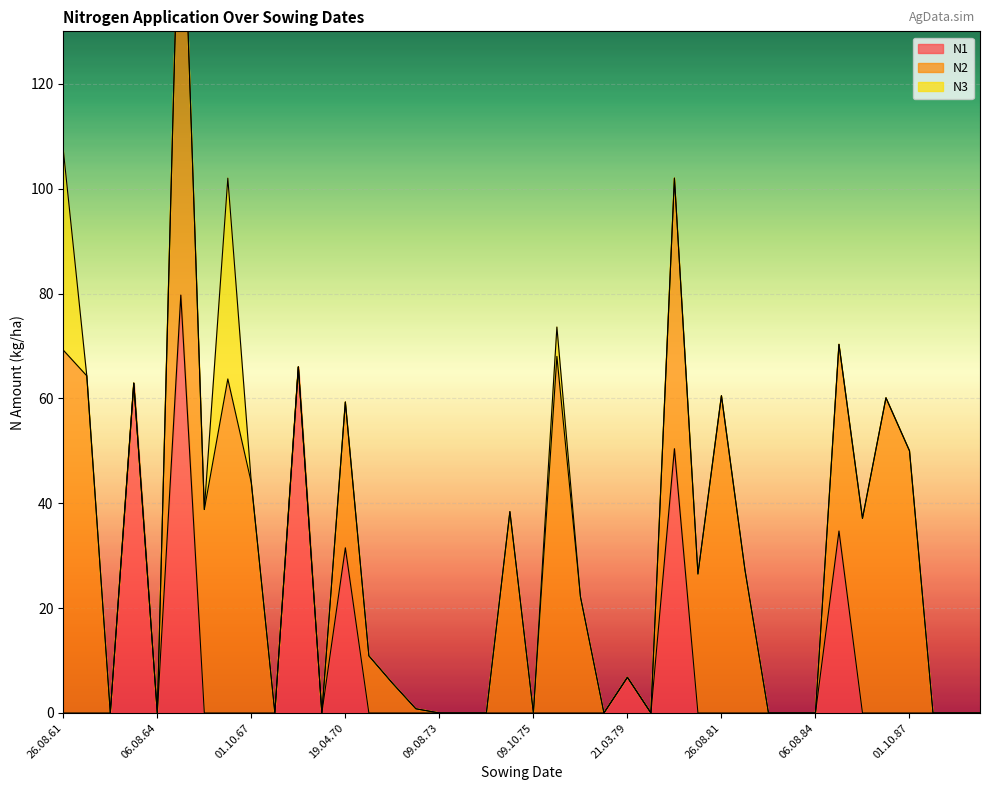

What is the difference between the maximum and minimum values in the N3 series?

38.3